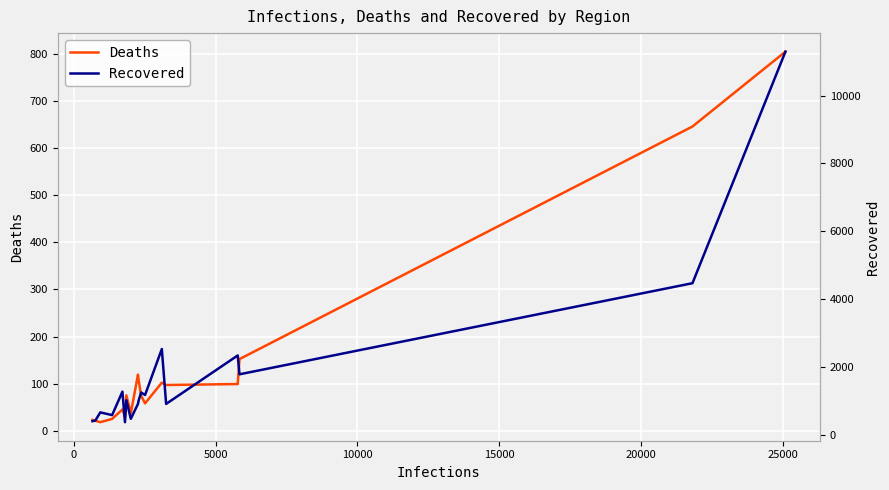

What is the value of the Deaths point at the 2nd from the left?

21